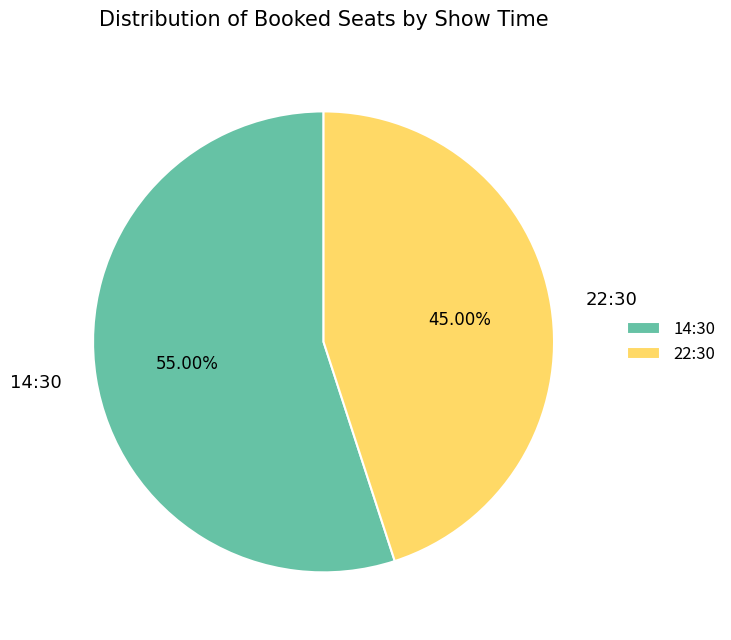

Which category has the biggest portion of the pie?

14:30